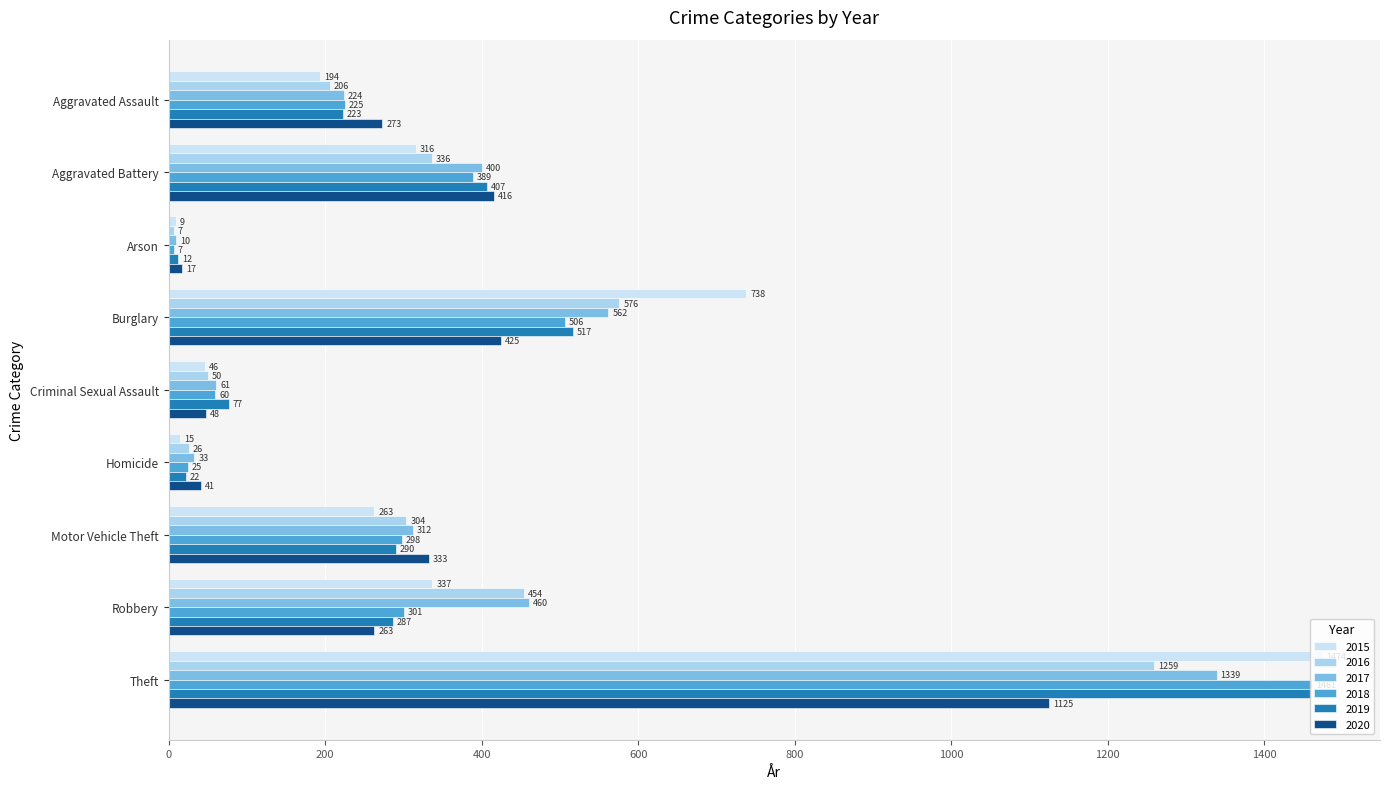

Between Criminal Sexual Assault and Theft, which series saw the biggest shift?

2015